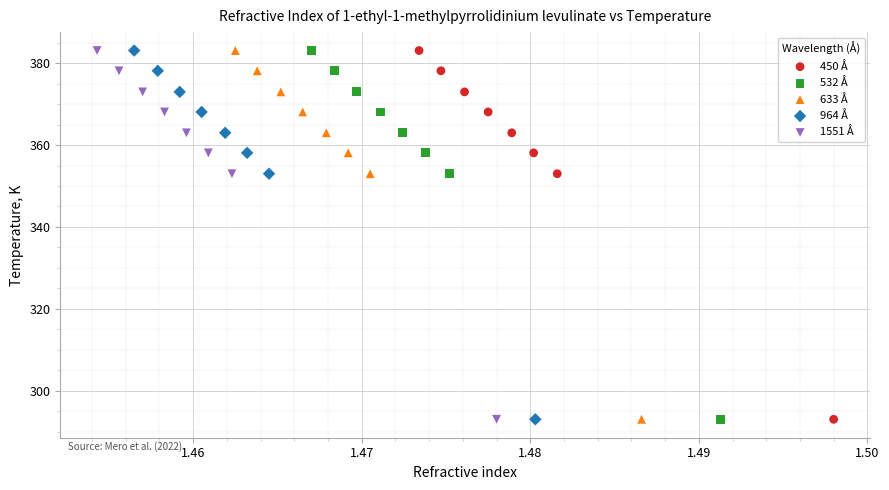

What are all the series names shown in the legend?

450 Å, 532 Å, 633 Å, 964 Å, 1551 Å